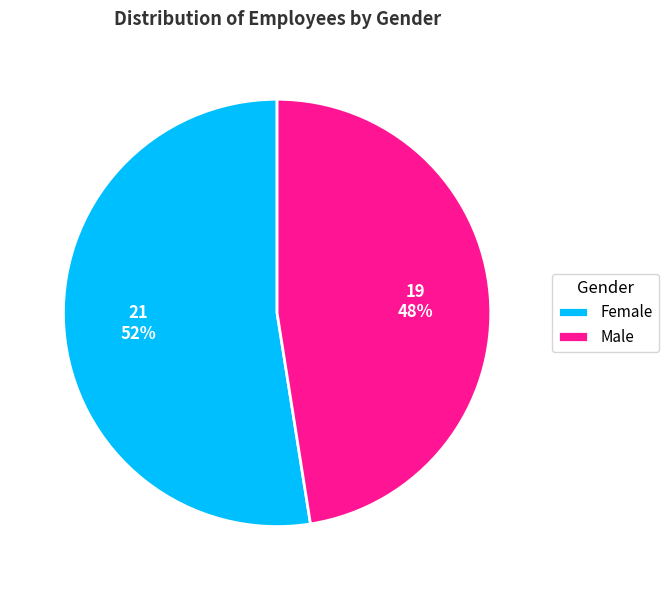

How many slices are in this pie chart?

2